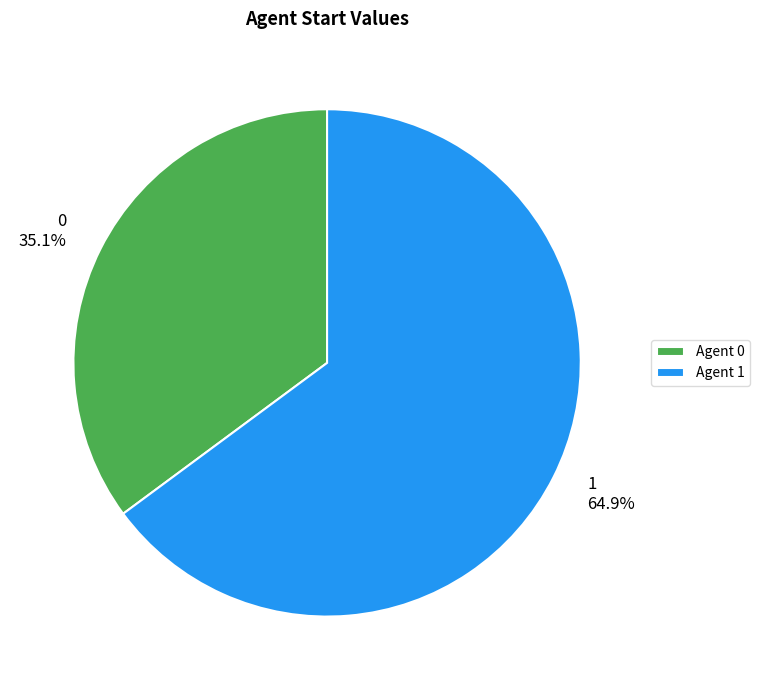

How many segments does this pie chart have?

2